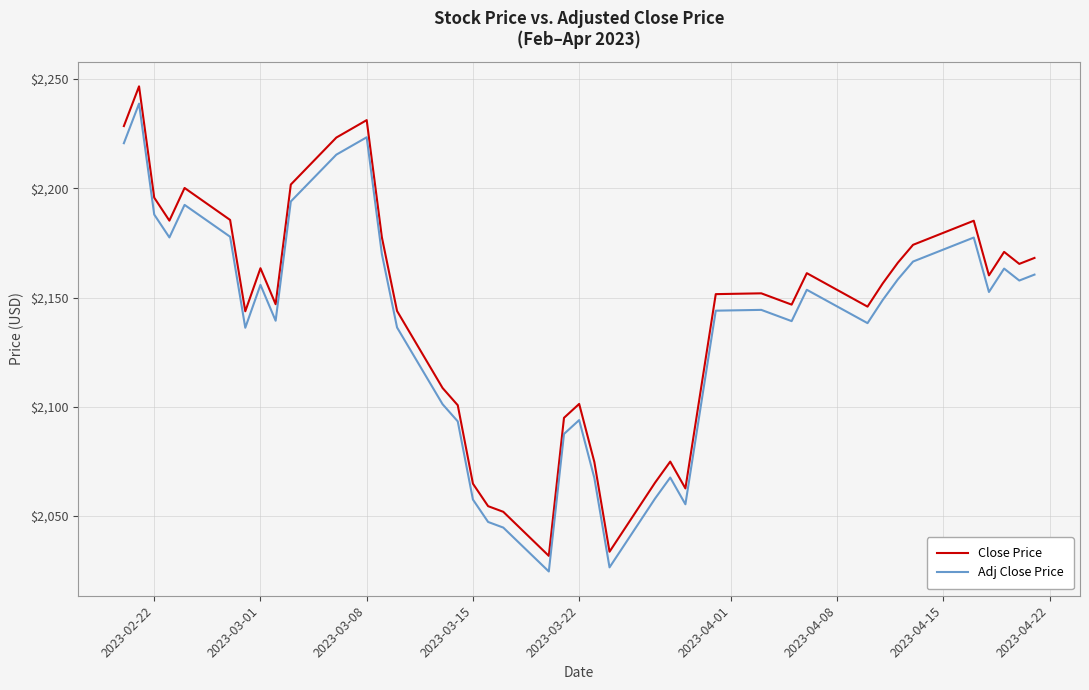

True or false: Close Price and Adj Close Price cross at least once.

False